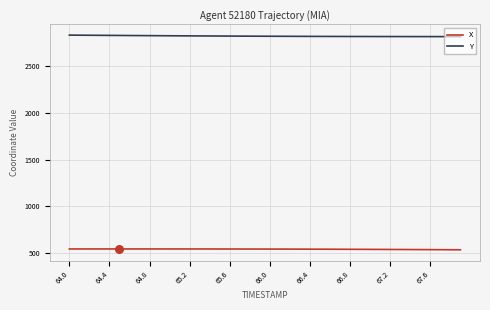

Which series has the largest total across all categories?

Y